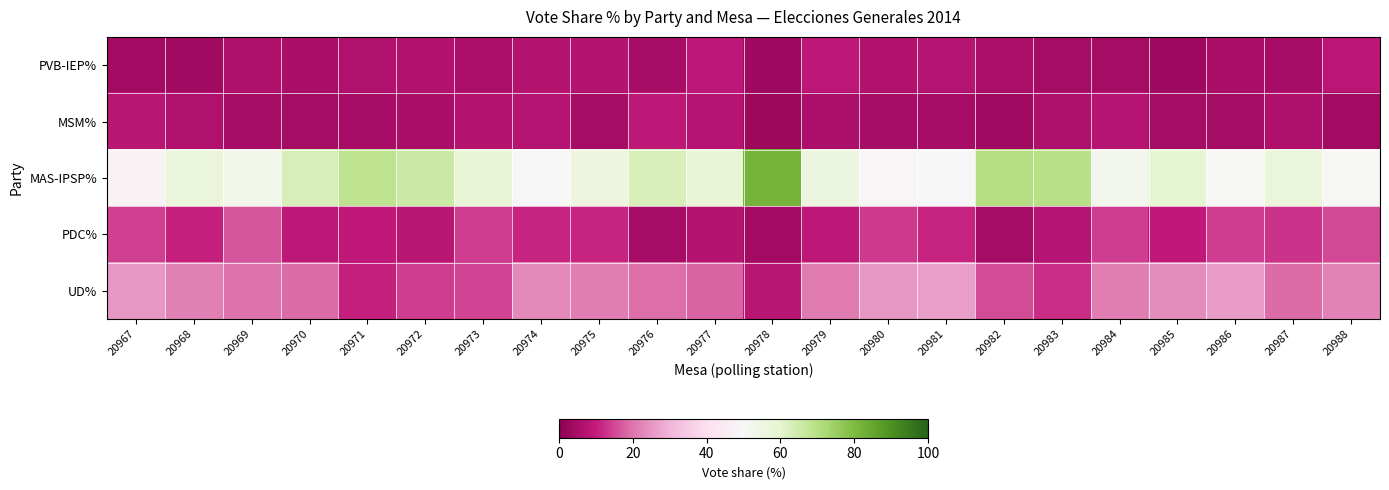

Which series changed the most between 20972 and 20988?

MAS-IPSP%